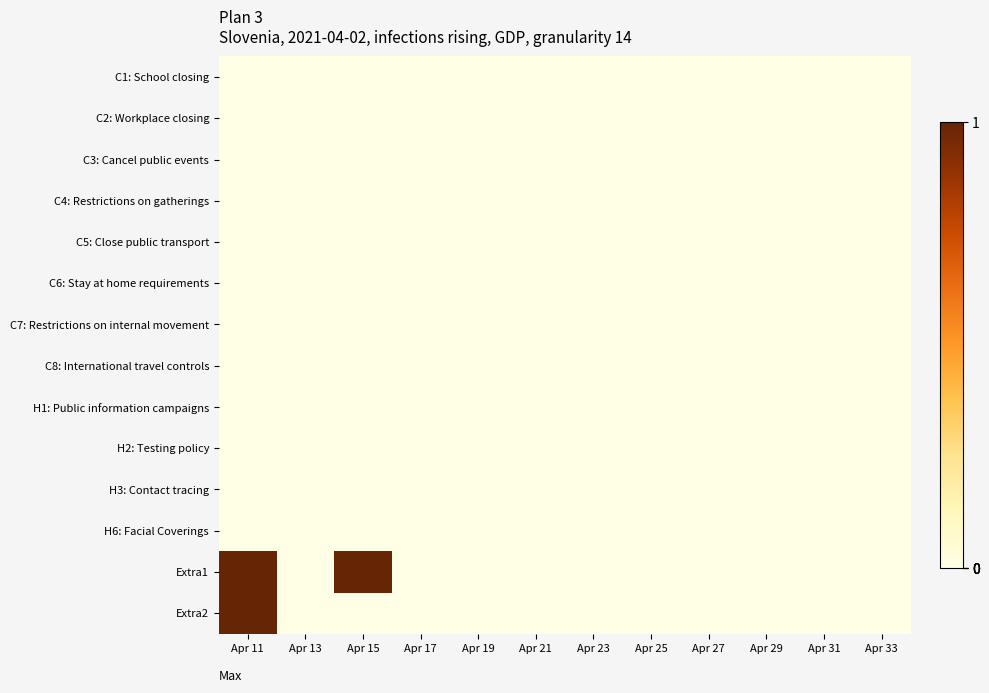

Rank the series at Apr 33 from highest to lowest value.

C1: School closing, C2: Workplace closing, C3: Cancel public events, C4: Restrictions on gatherings, C5: Close public transport, C6: Stay at home requirements, C7: Restrictions on internal movement, C8: International travel controls, H1: Public information campaigns, H2: Testing policy, H3: Contact tracing, H6: Facial Coverings, Extra1, Extra2